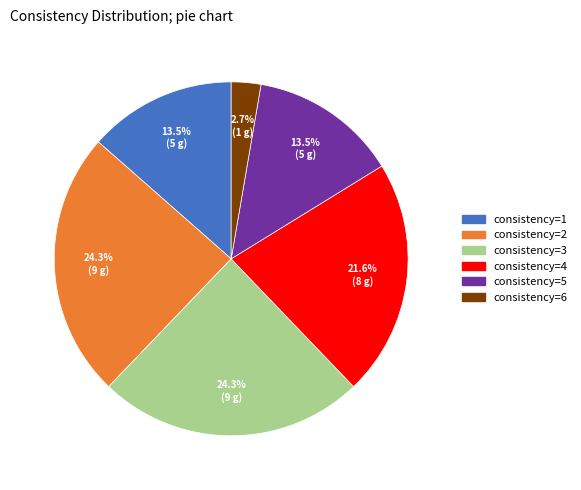

Does any single category account for the majority?

No